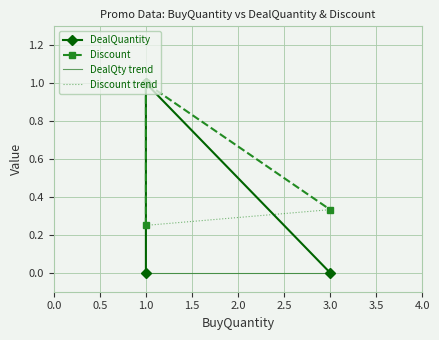

Is the value of Discount at 1 greater than the value of DealQuantity at 1?

No